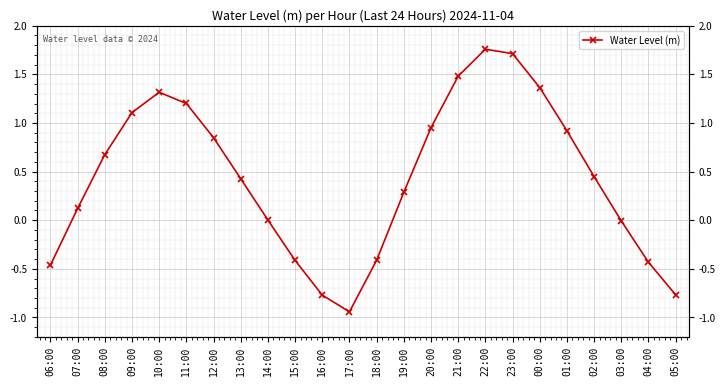

What is the label of the 22nd point from the right?

08:00